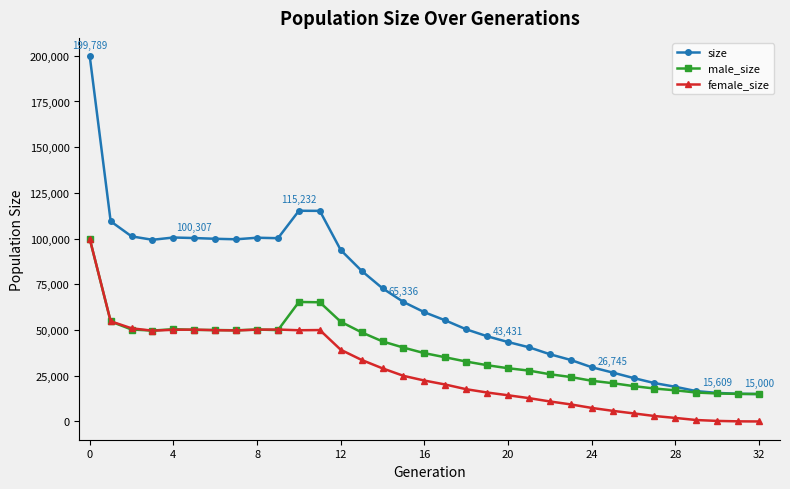

Which series has the widest spread of values?

size